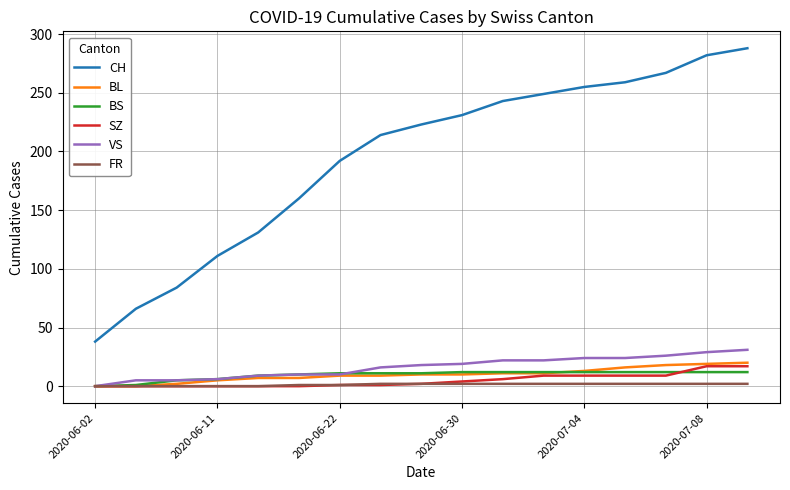

Which series has the largest total across all categories?

CH